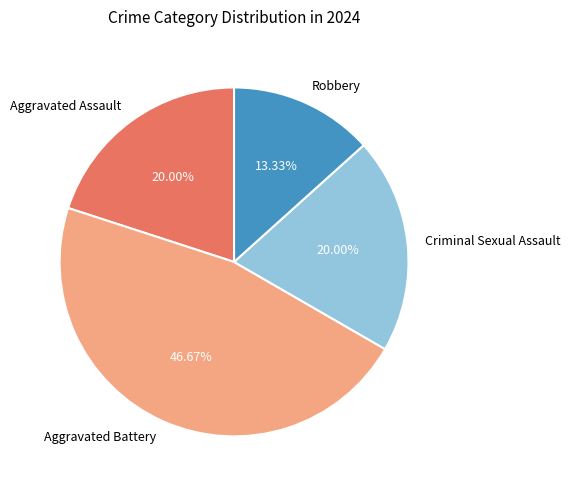

Combined, do Criminal Sexual Assault and Aggravated Battery account for over 50%?

Yes